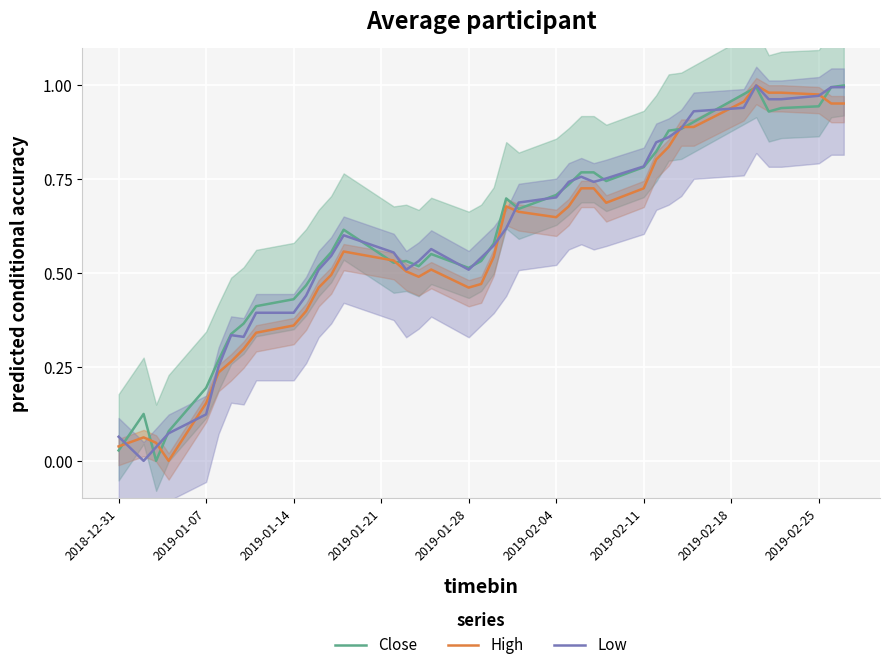

What is the highest value of the Low series?

1.0